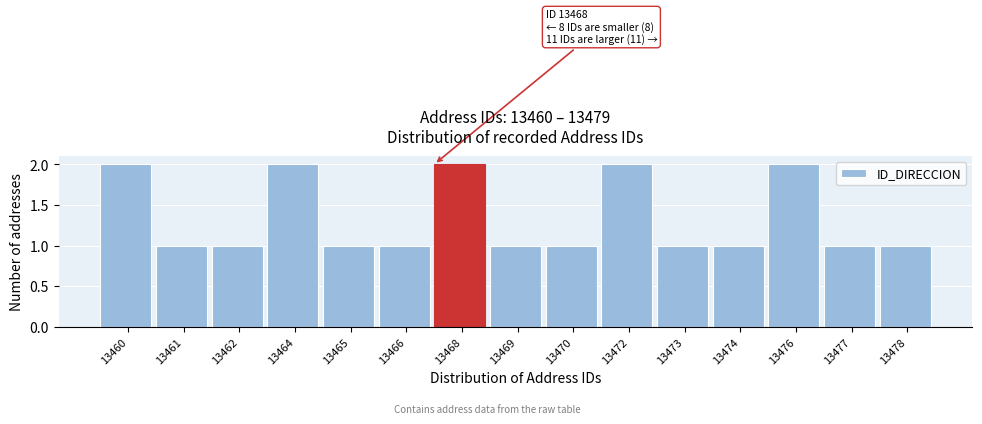

Reading left to right, list all the values displayed in this chart.

13460=2	13461=1	13462=1	13464=2	13465=1	13466=1	13468=2	13469=1	13470=1	13472=2	13473=1	13474=1	13476=2	13477=1	13478=1